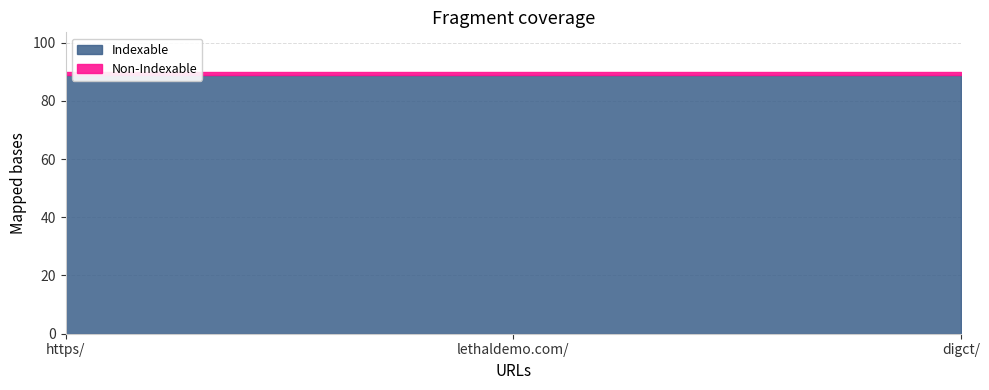

What position from the right is https/?

3